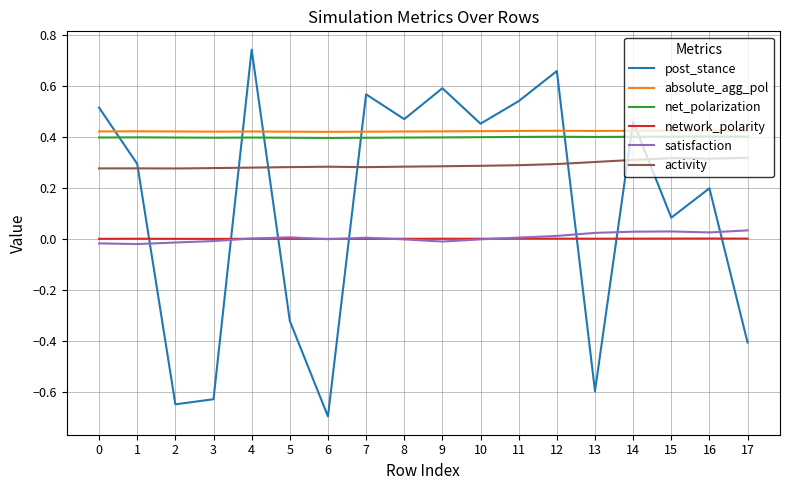

True or false: absolute_agg_pol and activity intersect in this chart.

False